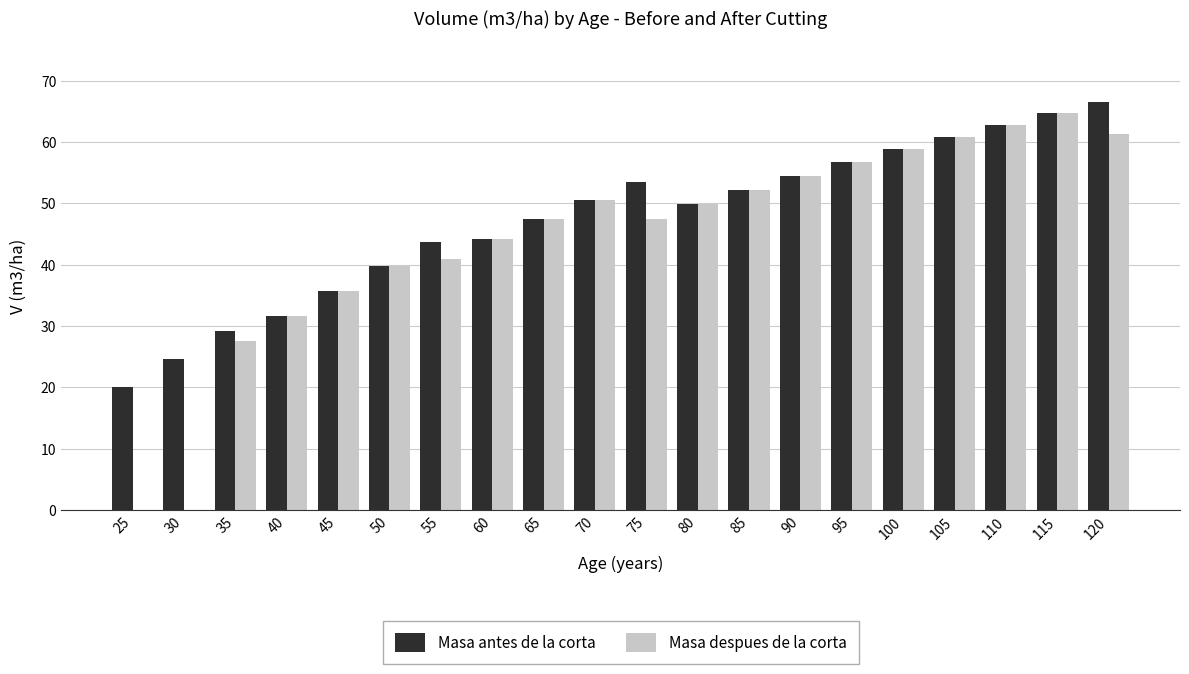

True or false: Masa antes de la corta has a value of 60.8 at 105.

True